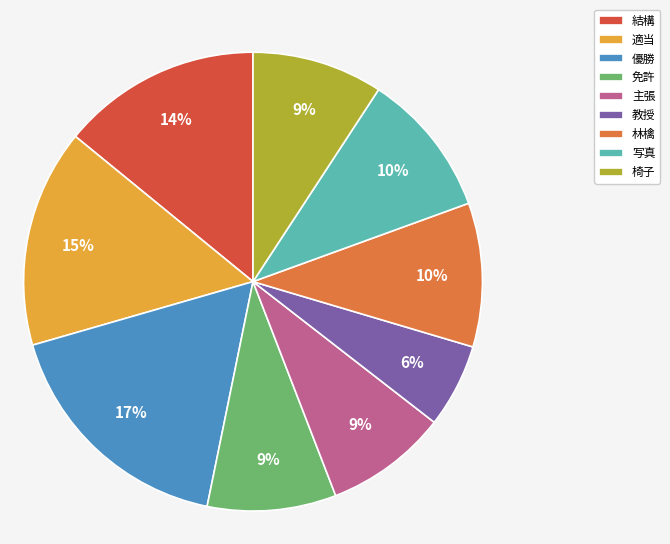

Count the number of slices in the pie.

9